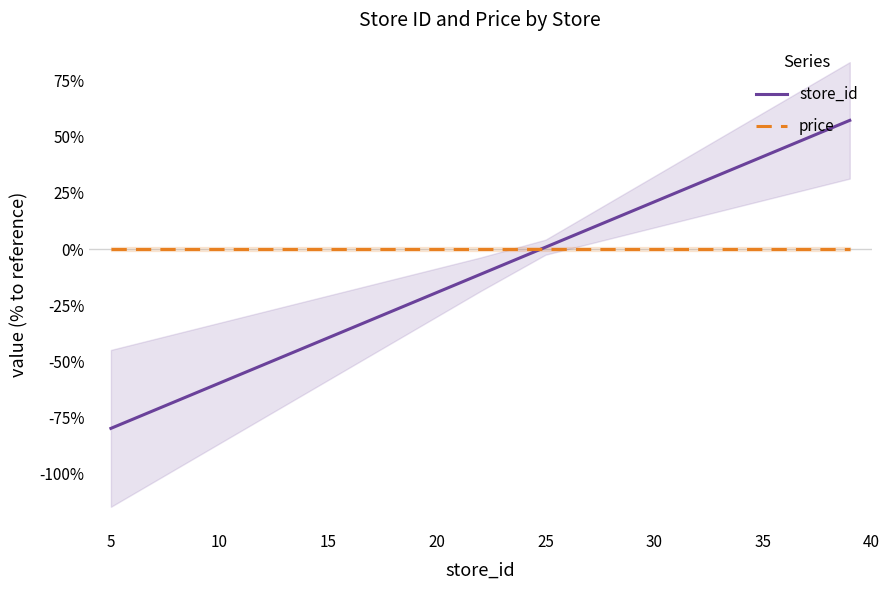

List the series in order of their peak value, lowest first.

price, store_id